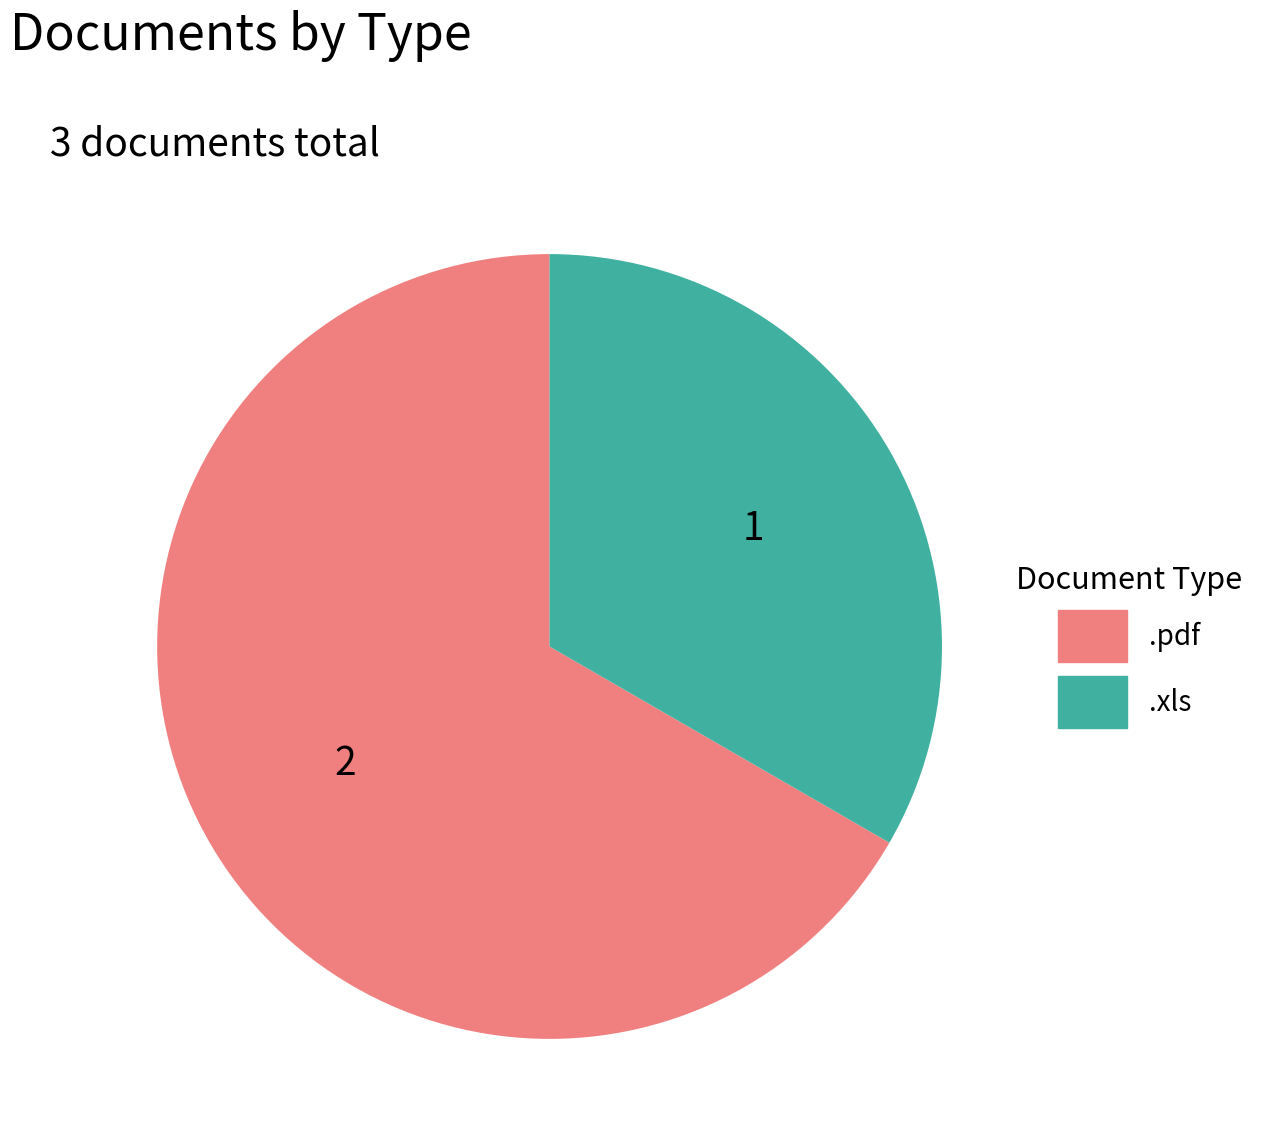

How many segments does this pie chart have?

2